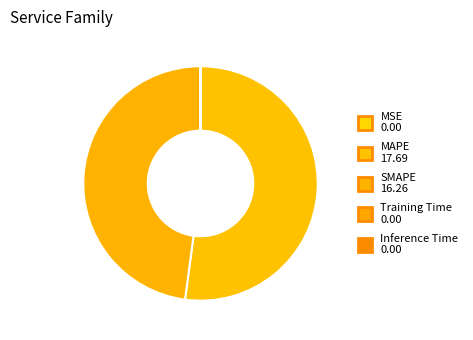

How many slices are in this pie chart?

5